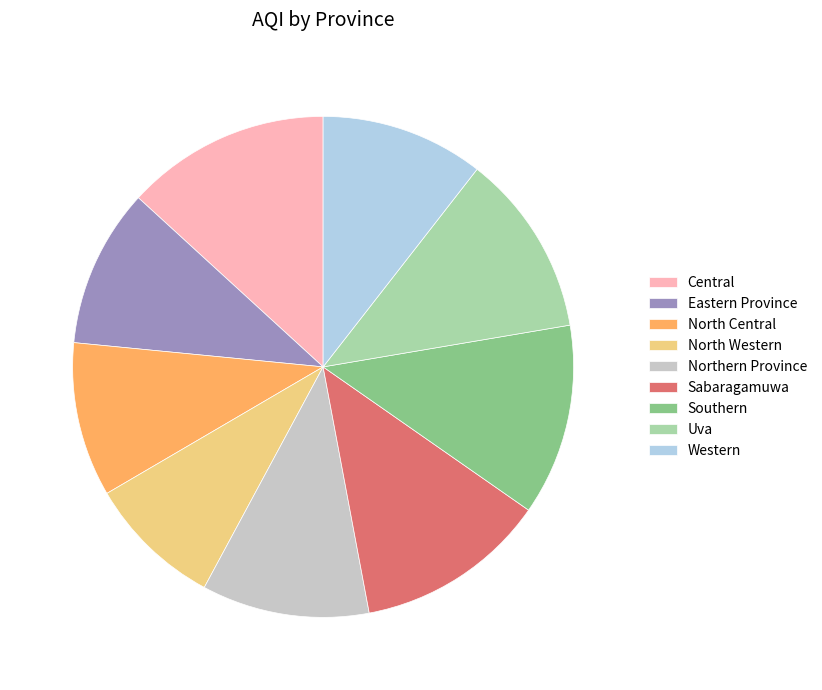

What is the smallest slice in the pie chart?

North Western